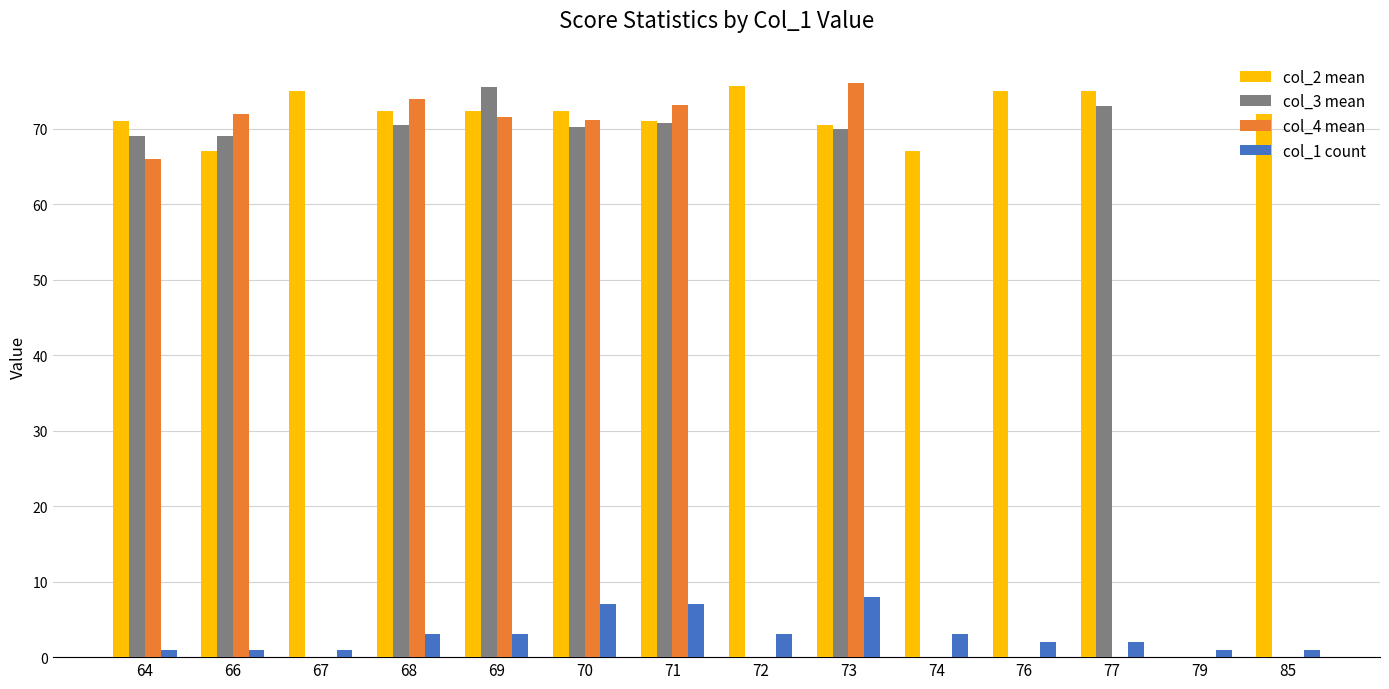

Which series changed the most between 69 and 74?

col_3 mean